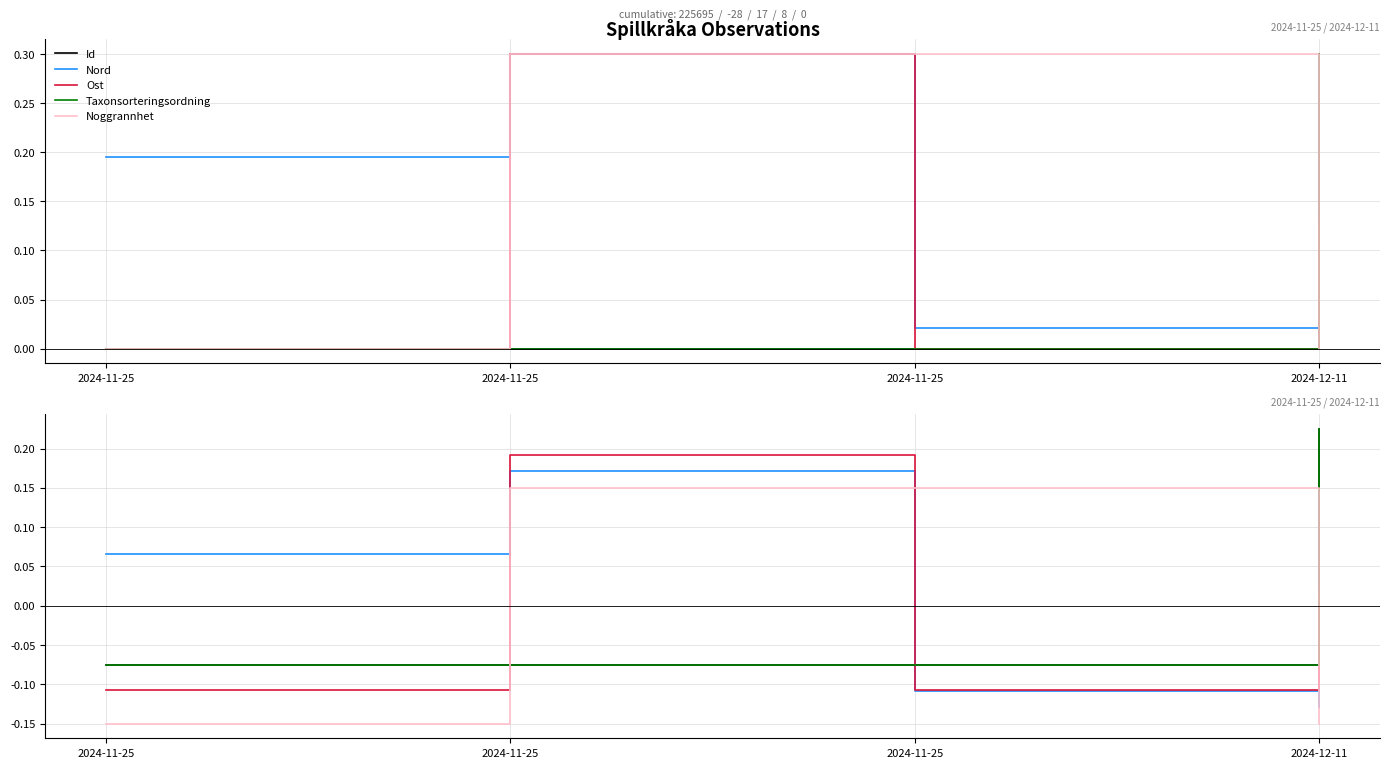

Reading left to right, what are all the values shown in this chart?

Id: 2024-11-25=-0.1	2024-11-25=-0.1	2024-11-25=-0.1	2024-12-11=0.2
Nord: 2024-11-25=0.1	2024-11-25=0.2	2024-11-25=-0.1	2024-12-11=-0.1
Ost: 2024-11-25=-0.1	2024-11-25=0.2	2024-11-25=-0.1	2024-12-11=0.0
Taxonsorteringsordning: 2024-11-25=-0.1	2024-11-25=-0.1	2024-11-25=-0.1	2024-12-11=0.2
Noggrannhet: 2024-11-25=-0.1	2024-11-25=0.1	2024-11-25=0.1	2024-12-11=-0.1